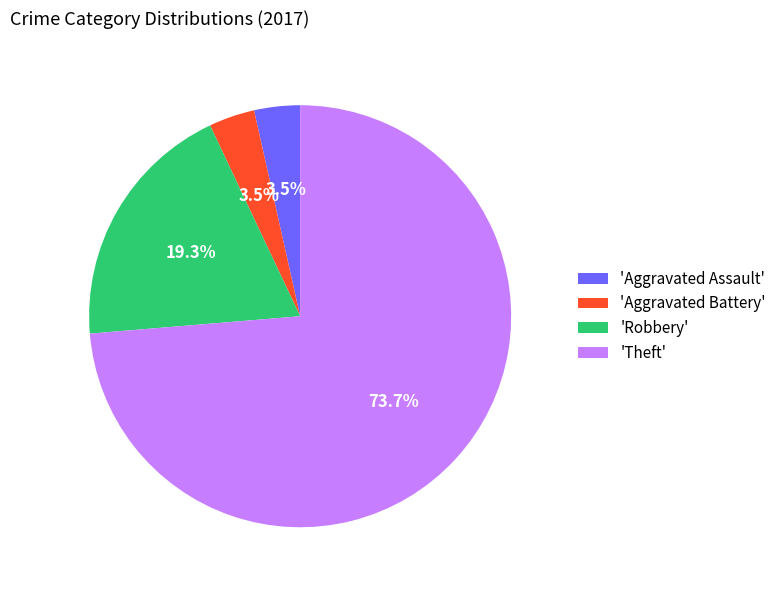

Does 'Theft' account for over 50% of the chart?

Yes